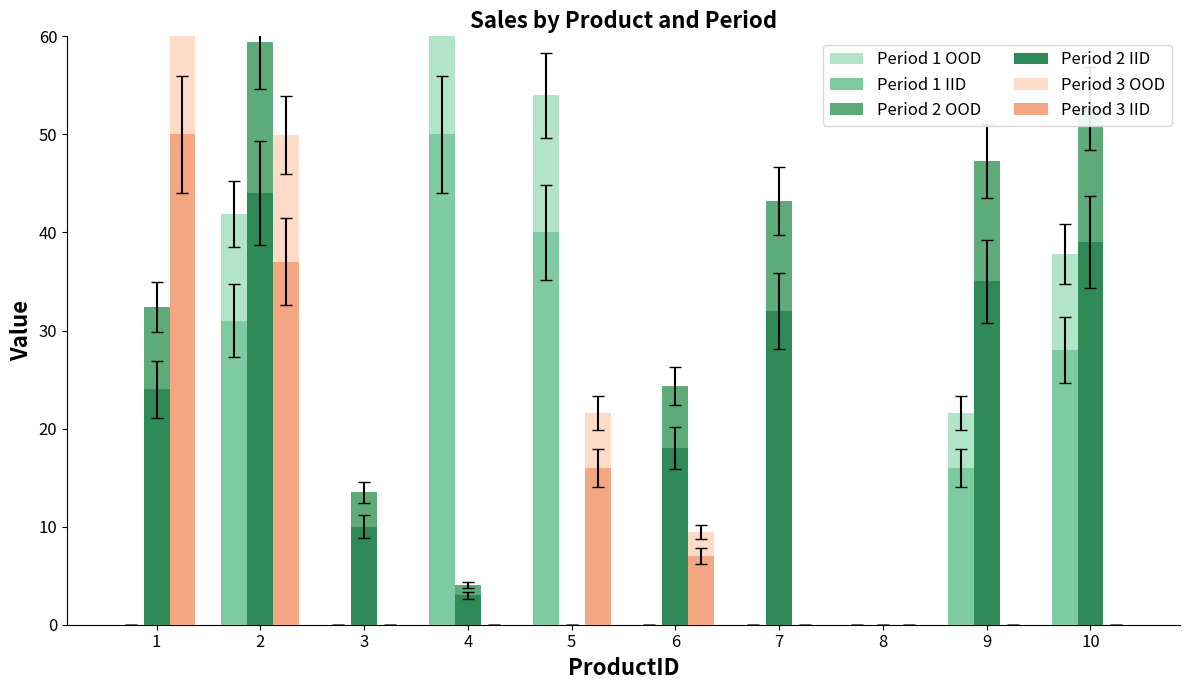

What is the difference between the highest and lowest values at 10?

52.7